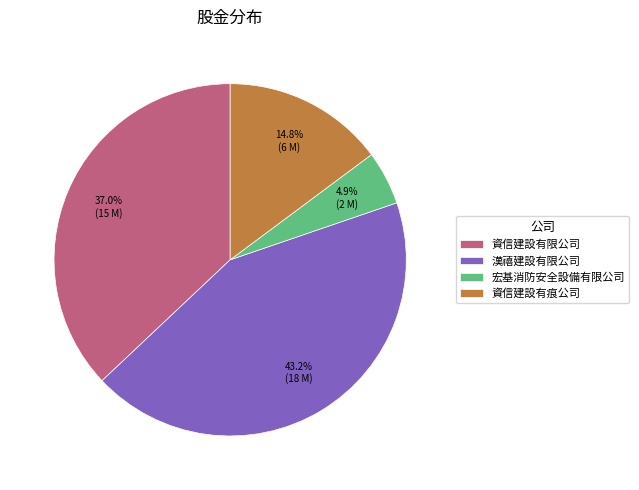

Between 漢禧建設有限公司 and 資信建設有限公司, which is larger?

漢禧建設有限公司